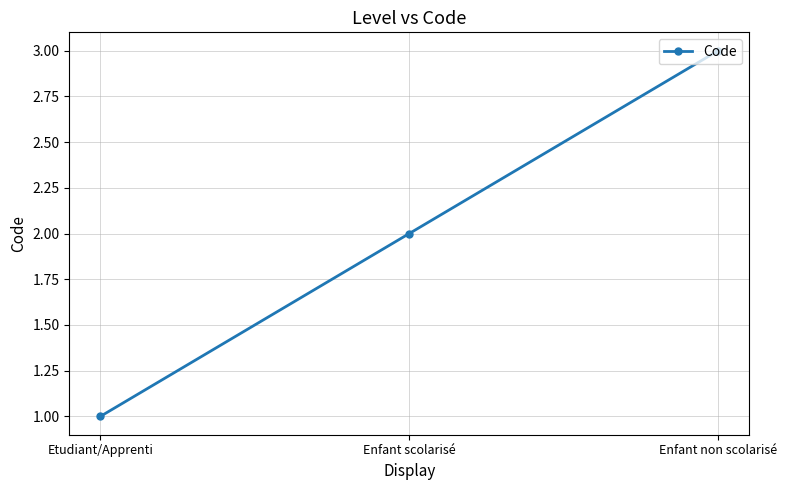

What is the smallest value displayed?

1